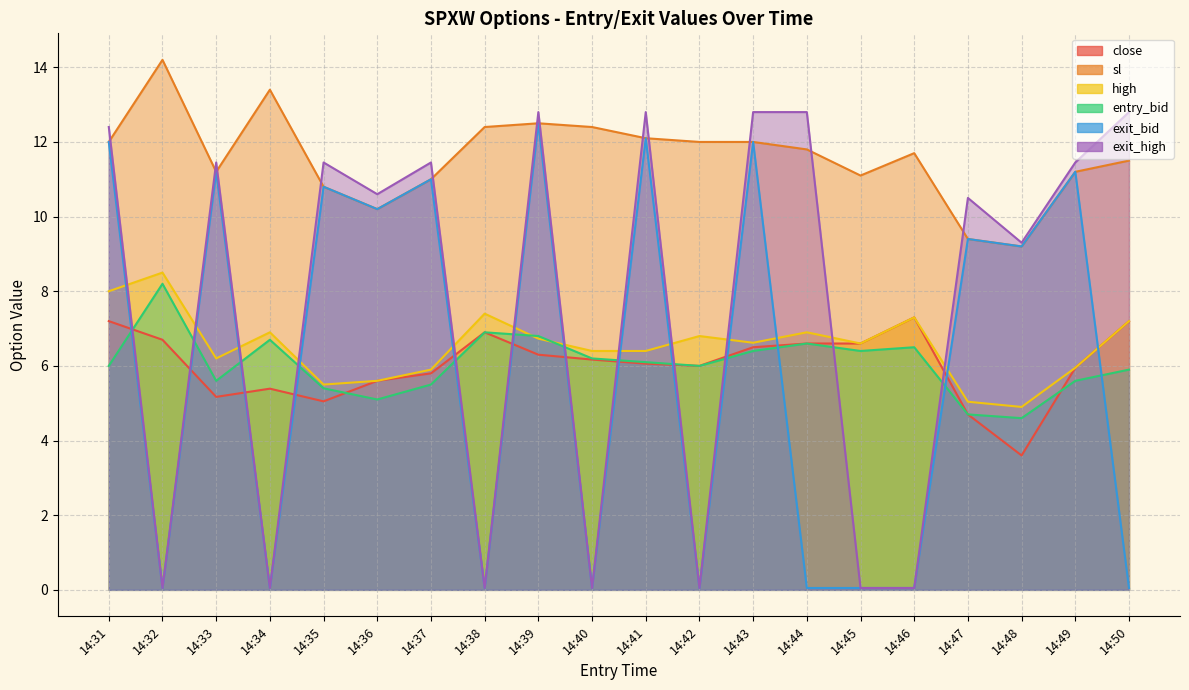

How many distinct data groups are displayed?

6